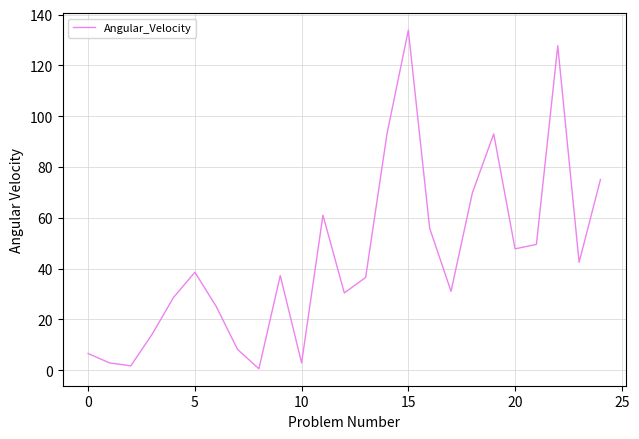

What is the greatest value displayed?

133.9